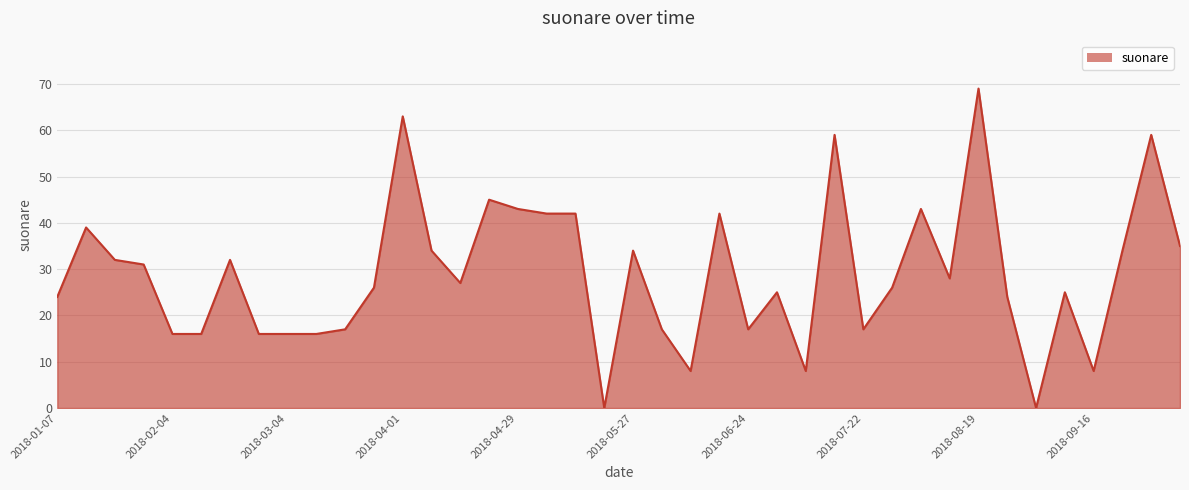

What is the maximum value shown in the chart?

69